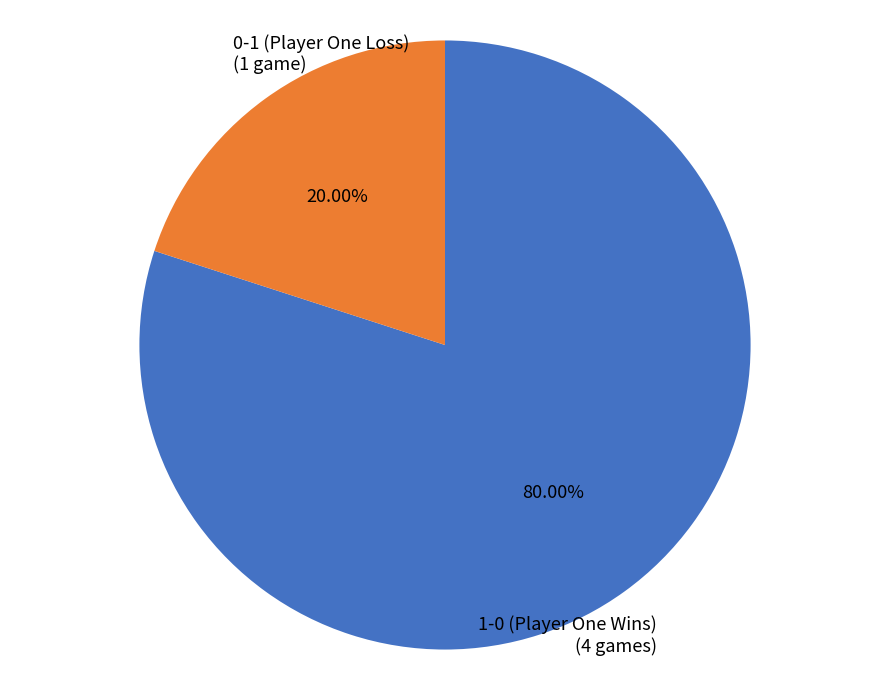

Which slice is the largest?

1-0 (Player One Wins) (4 games)